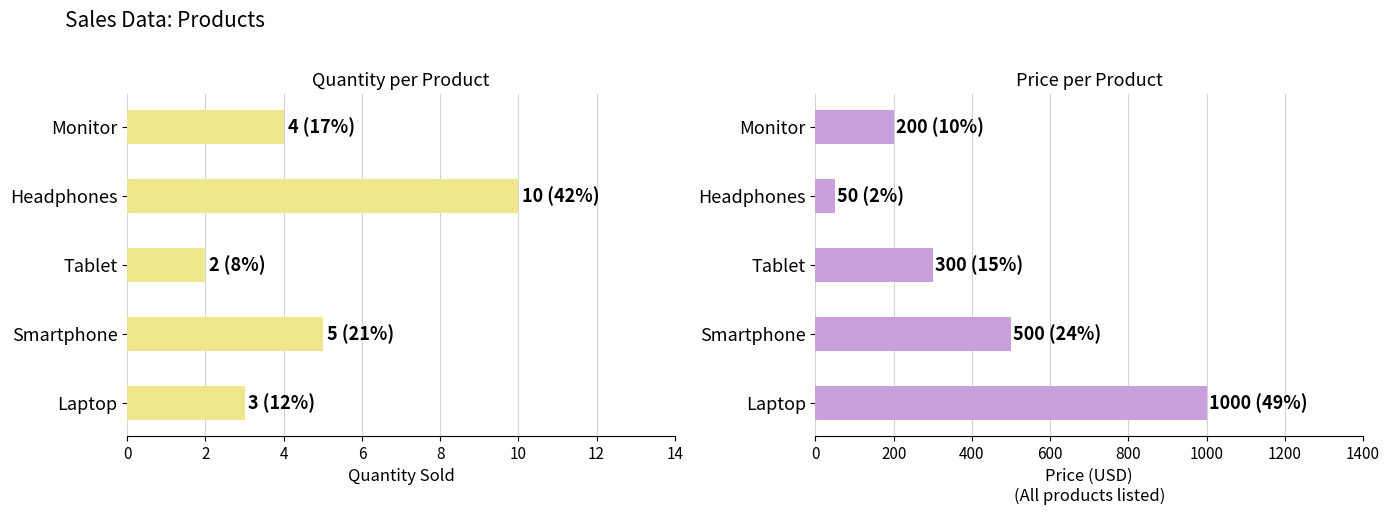

Count the Price values in the range 200 to 500.

3